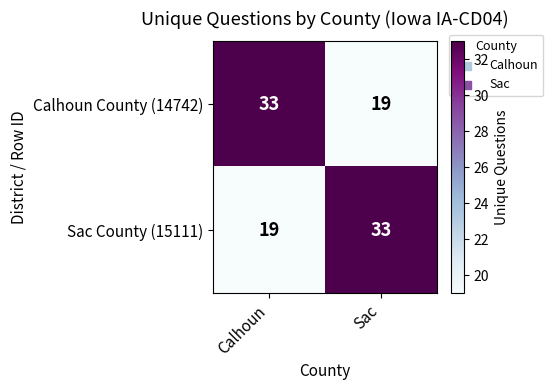

At how many categories does at least one series exceed 23?

2